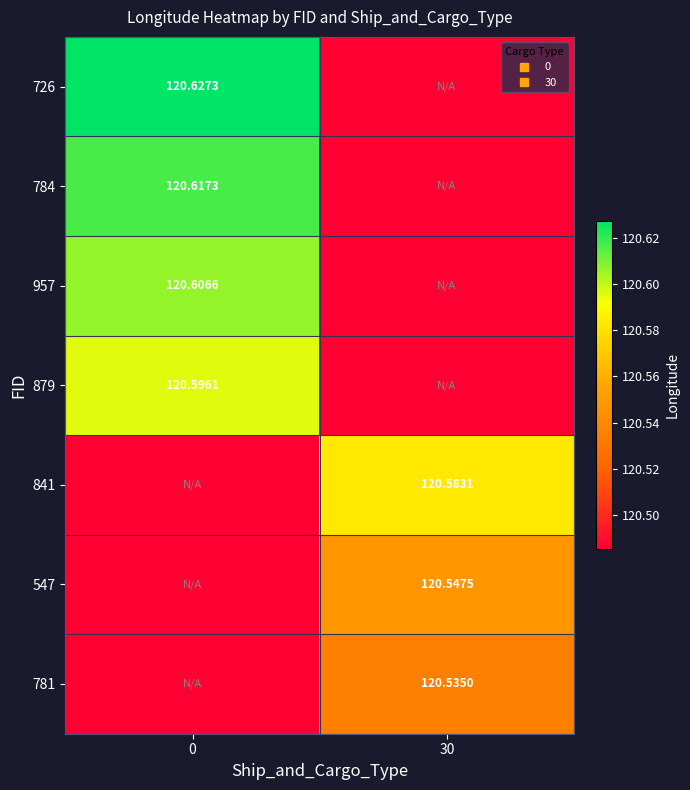

Is it true that 879 equals 120.6 at 0?

True